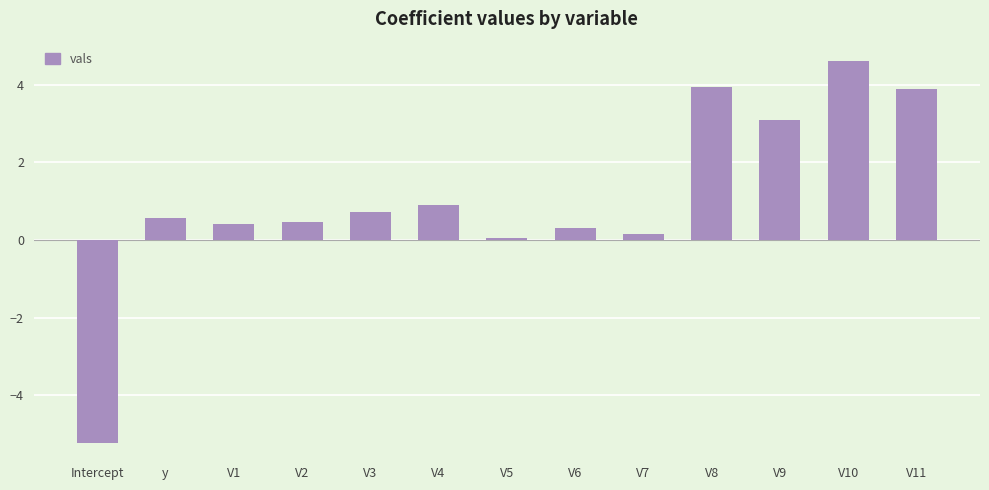

Between V6 and V4, which is larger?

V4